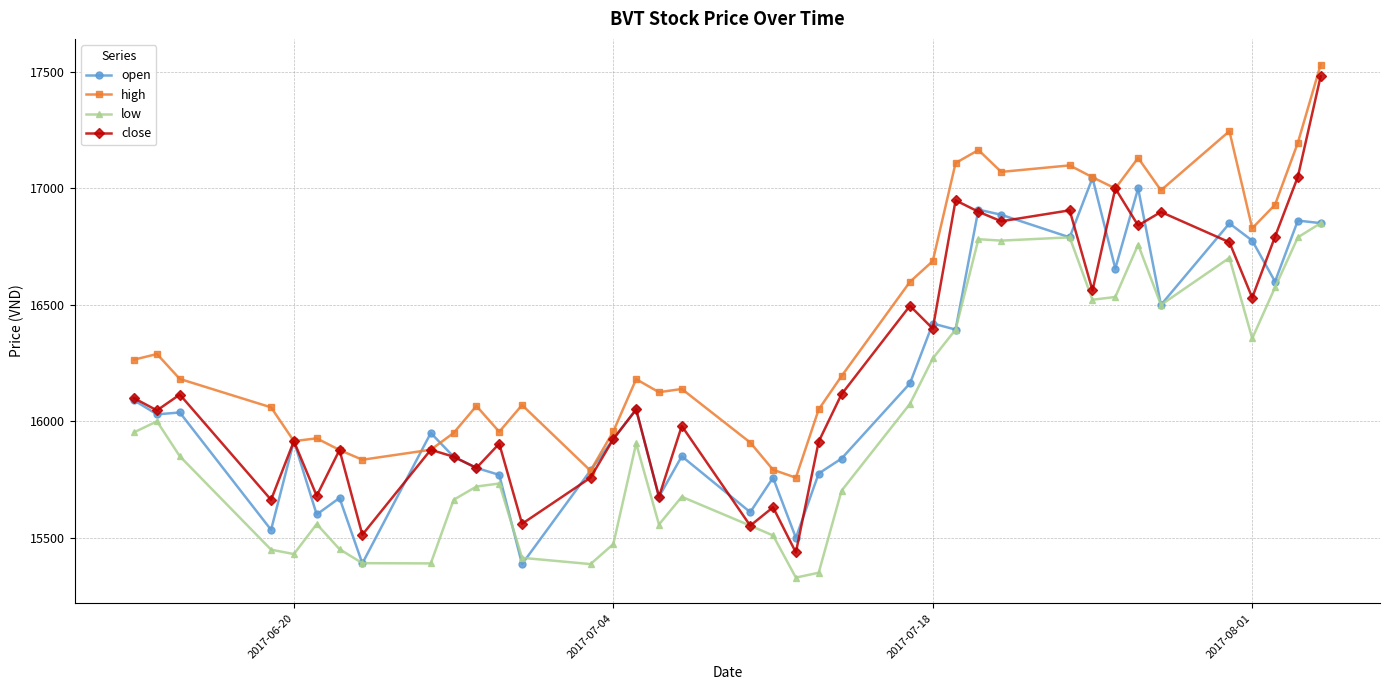

Which series has the largest total across all categories?

high